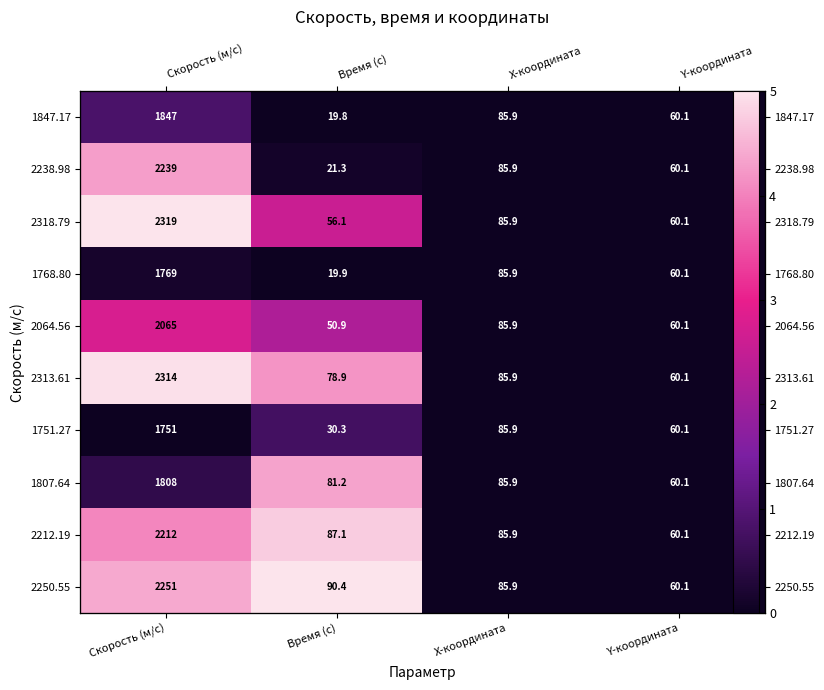

What is the spread (max minus min) of values at Время (с)?

5.0